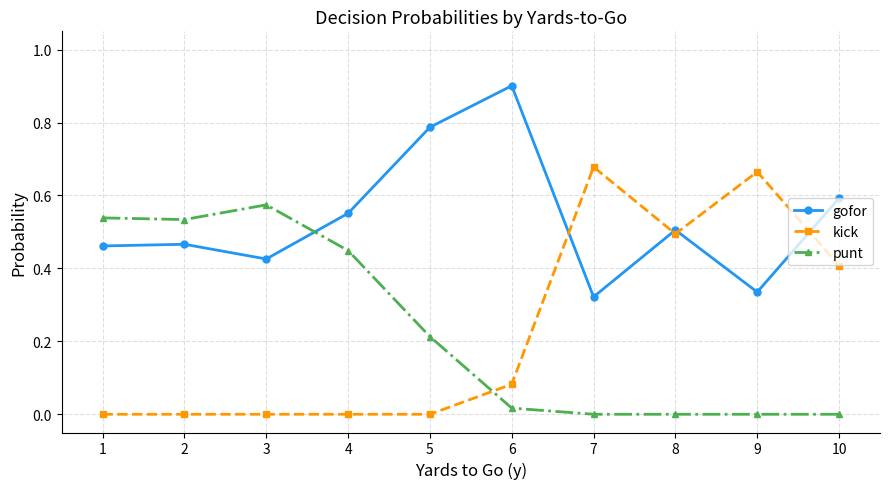

The value of punt at 10 is -0.3. True or false?

False